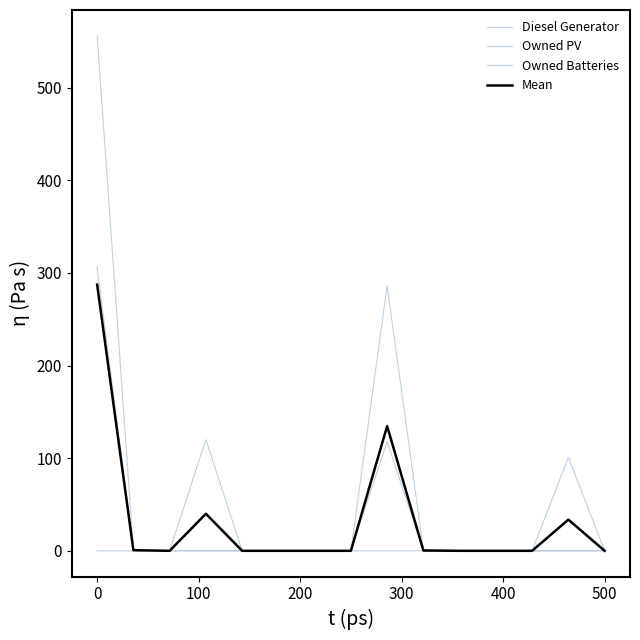

Does the chart display data point markers on the line(s)?

No